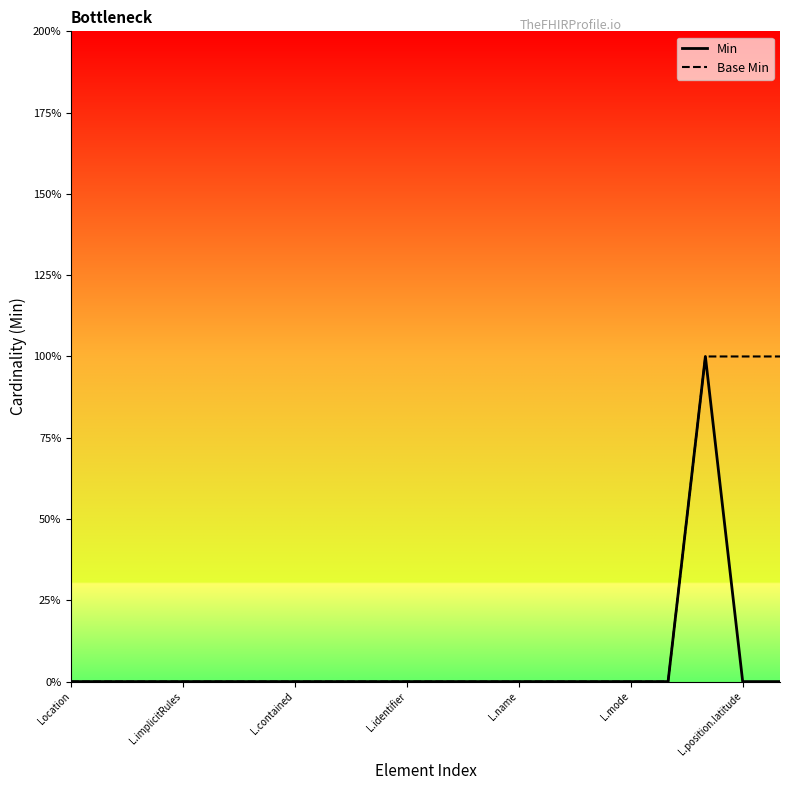

Does the chart have visible grid lines?

No